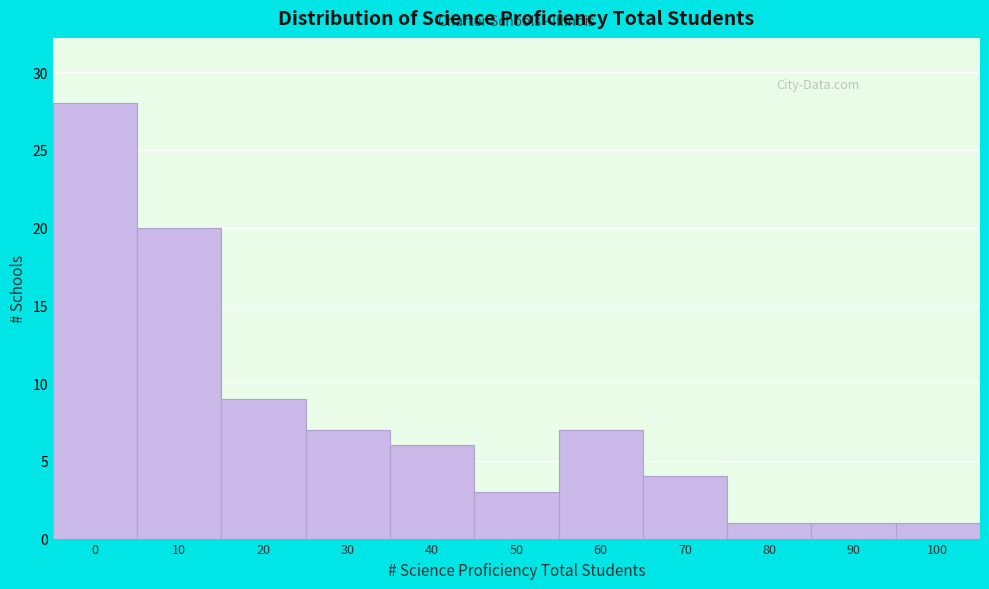

Reading left to right, transcribe all the data shown in this chart.

0=28	10=20	20=9	30=7	40=6	50=3	60=7	70=4	80=1	90=1	100=1